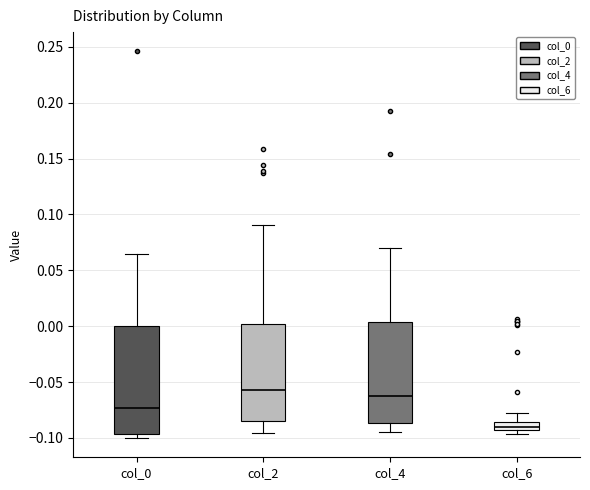

Which box is the tallest, from its lower edge to its upper edge?

col_0